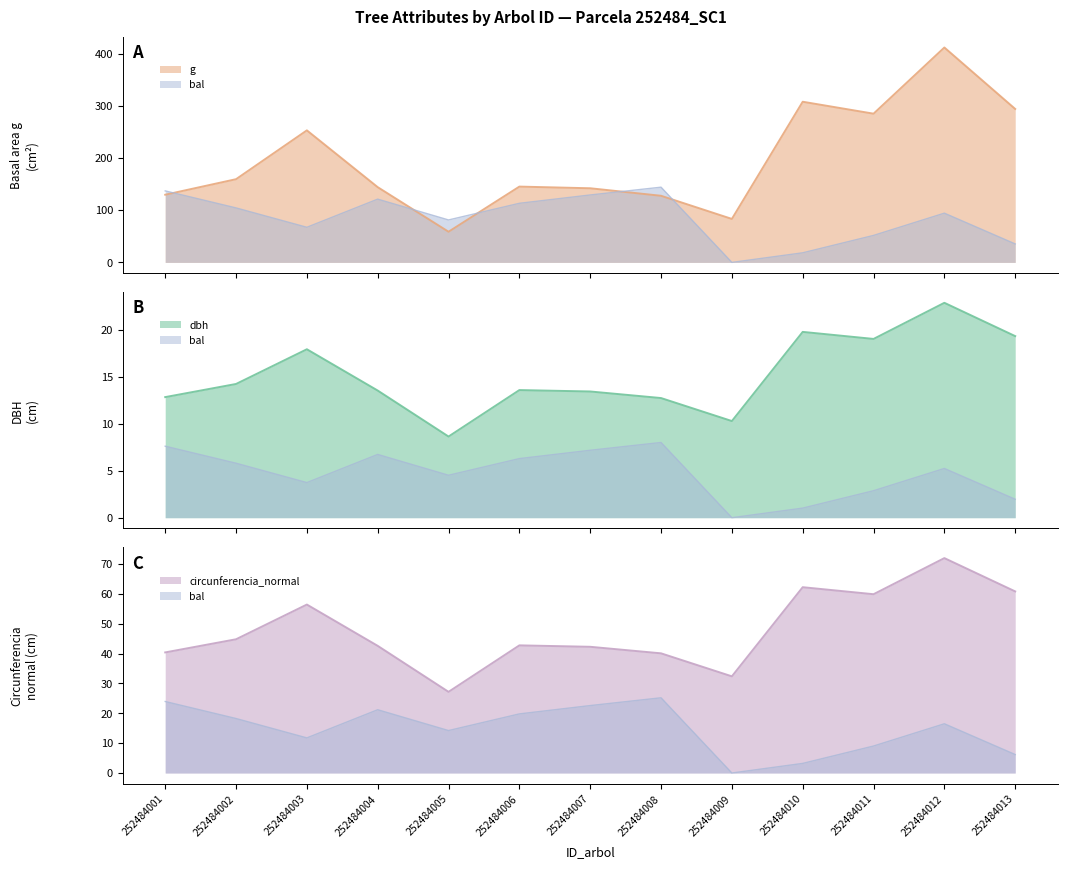

Between 252484013 and 252484003, which is larger?

252484013